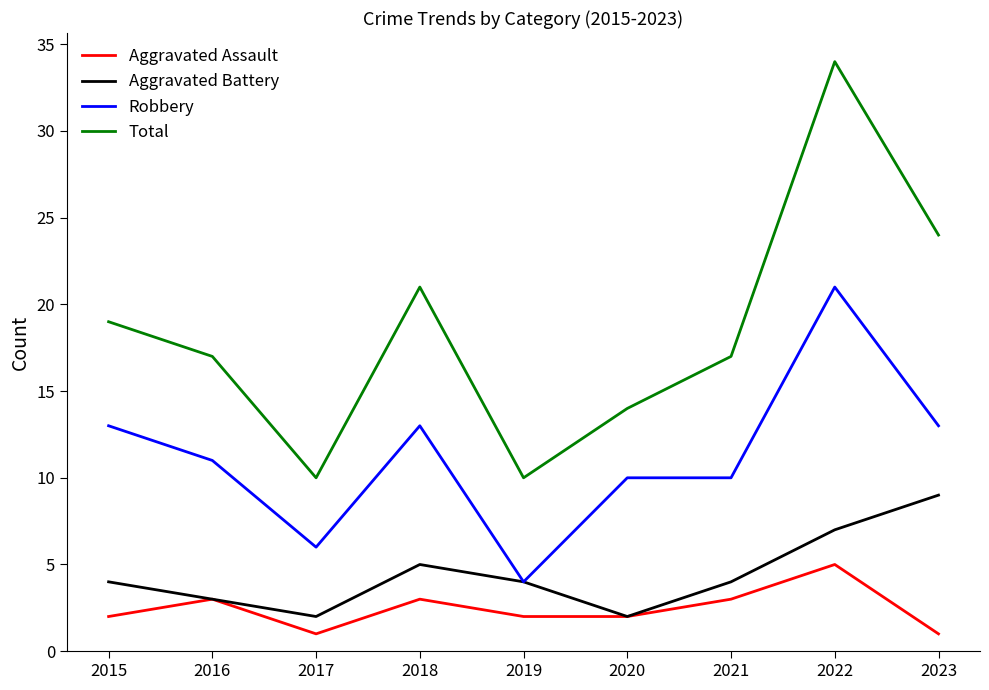

Does the chart have visible grid lines?

No